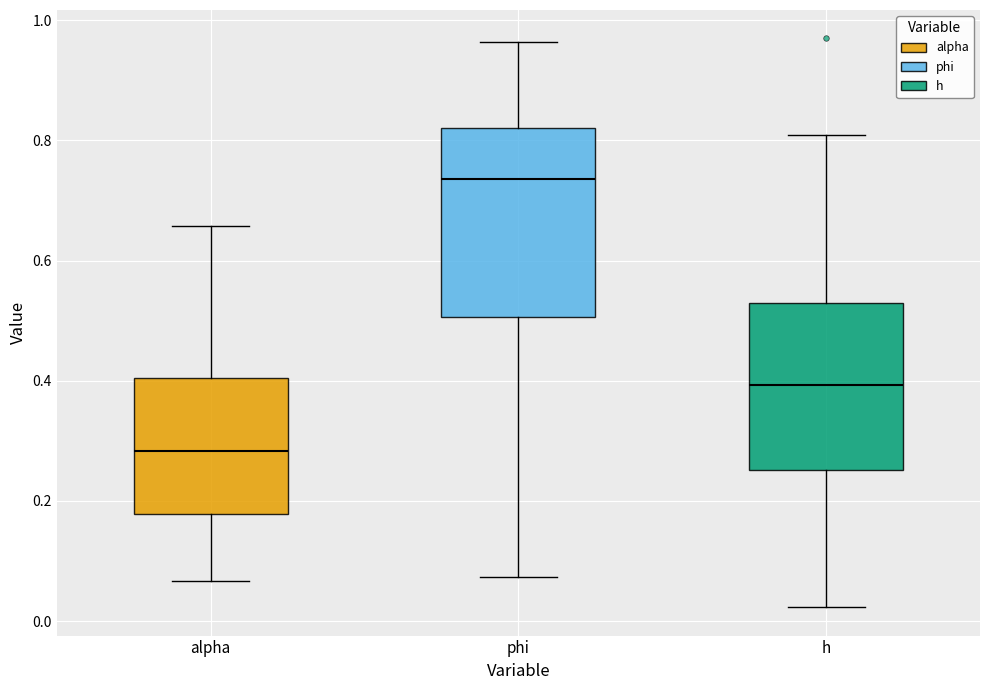

Reading left to right, read every box against the y-axis: the position of its median line, the range the box covers, and the ends of its whiskers. The values are not printed on the chart, so give them approximately, as read against the axis.

alpha: median 0.28, box 0.18 to 0.40, whiskers 0.06 to 0.66
phi: median 0.74, box 0.50 to 0.82, whiskers 0.08 to 0.96
h: median 0.40, box 0.26 to 0.52, whiskers 0.02 to 0.80